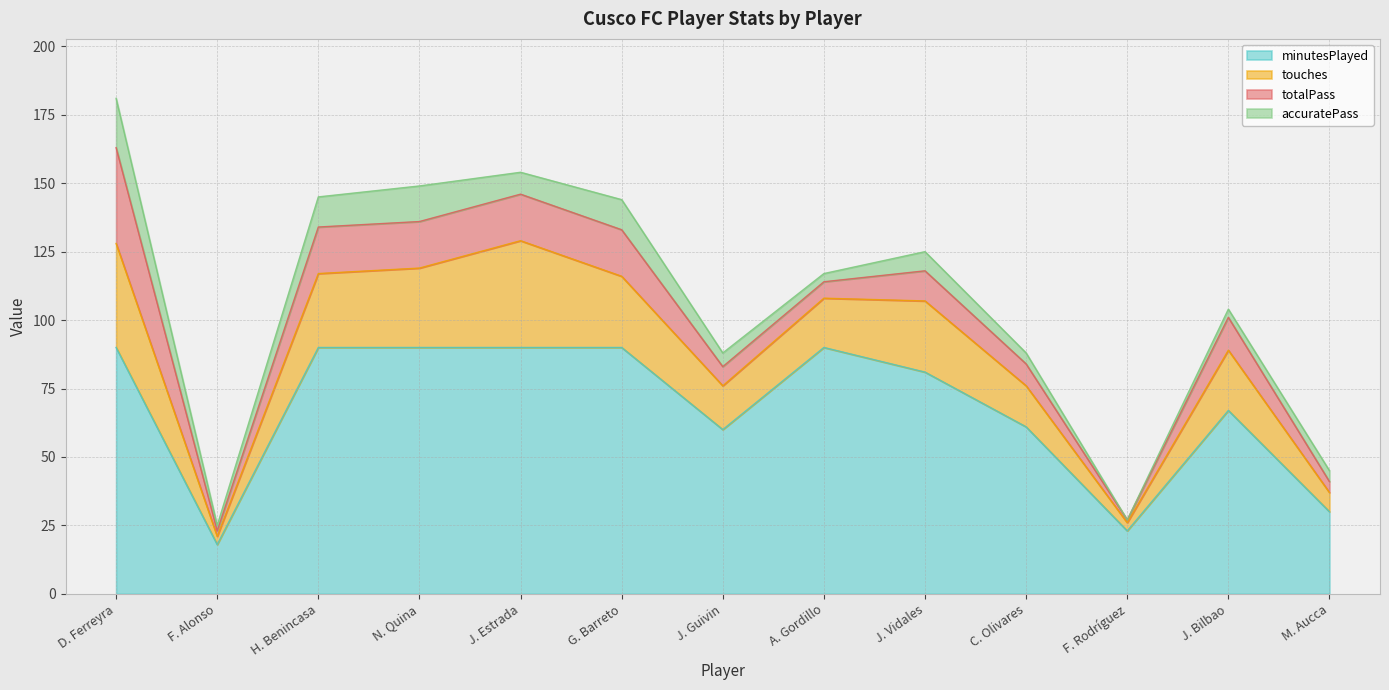

What is the label of the 13th point from the right?

D. Ferreyra